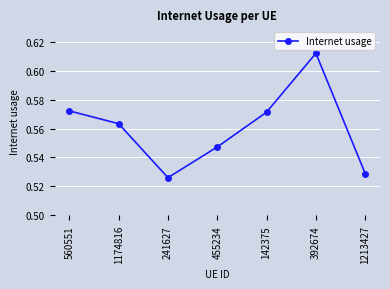

Count the values in the range 0 to 1.

7